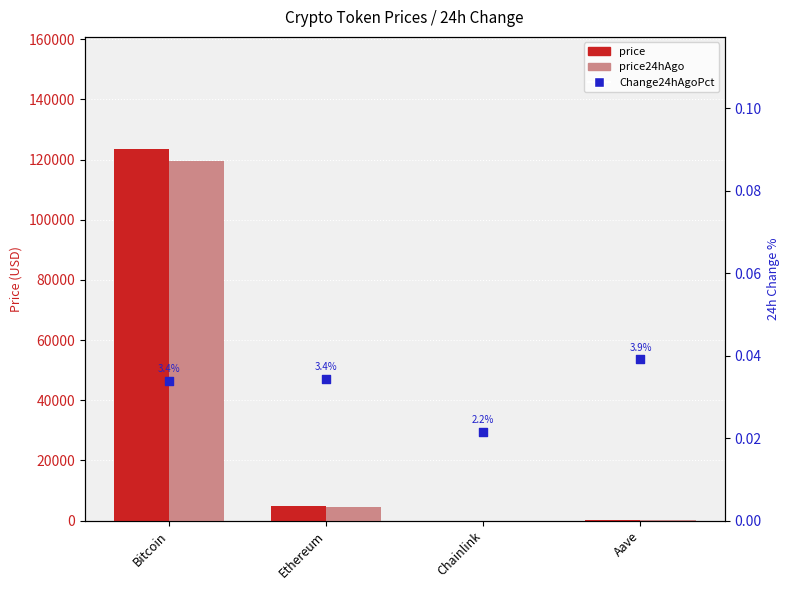

What are all the series names shown in the legend?

price, price24hAgo, Change24hAgoPct